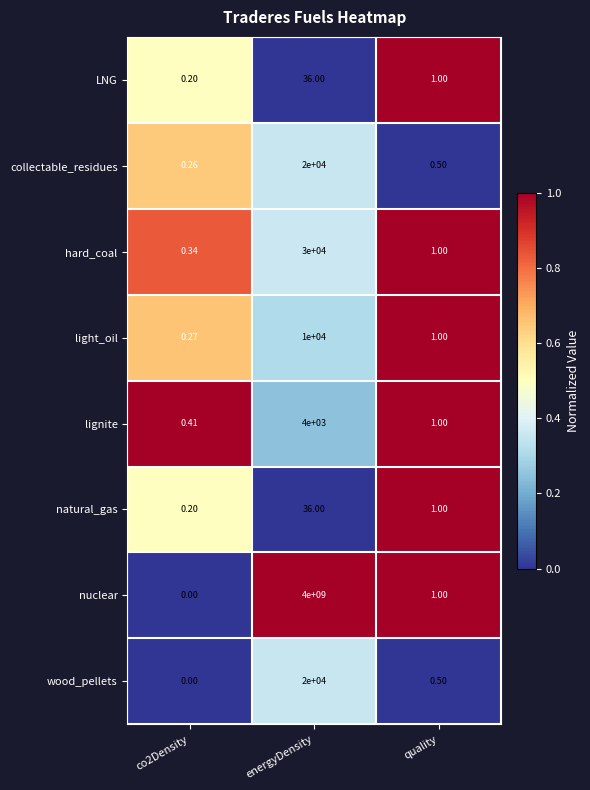

Which series has the largest total across all categories?

nuclear